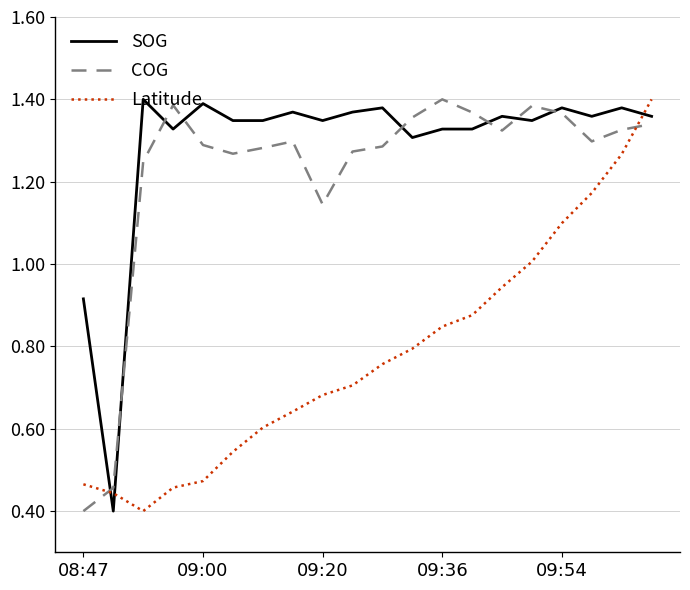

How many times do SOG and Latitude cross each other?

3